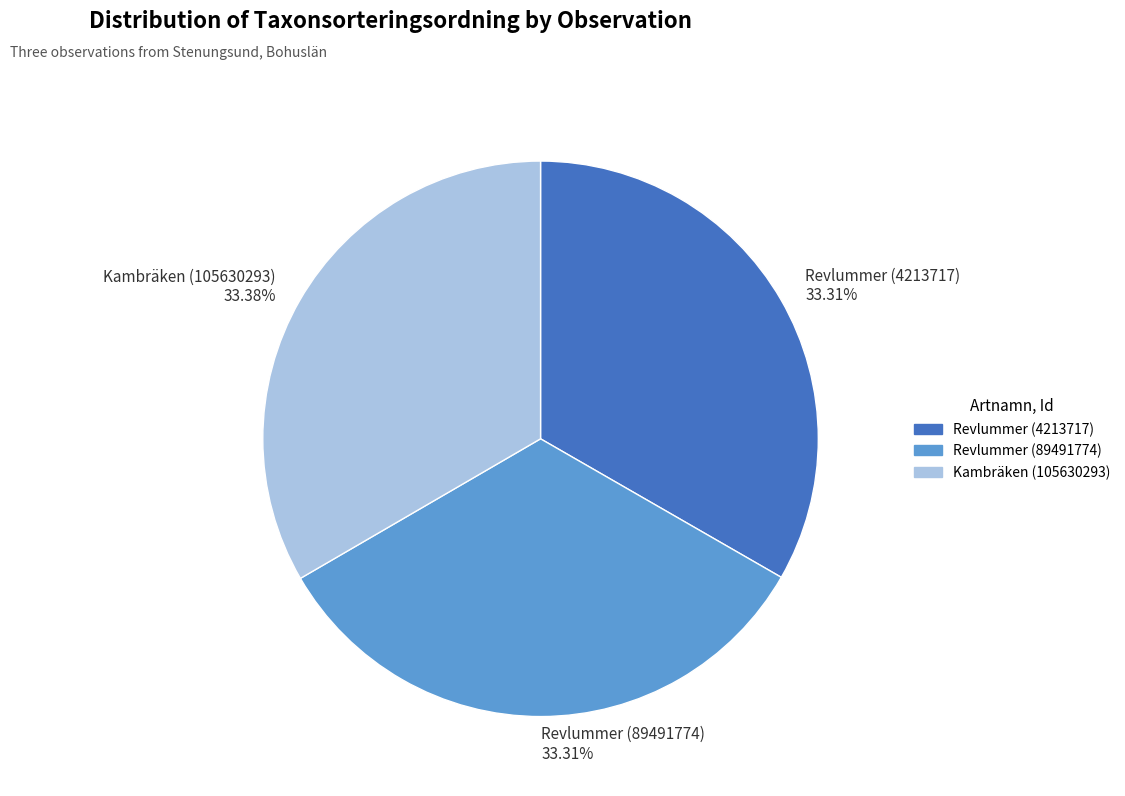

Is Revlummer (4213717) the majority of the pie?

No